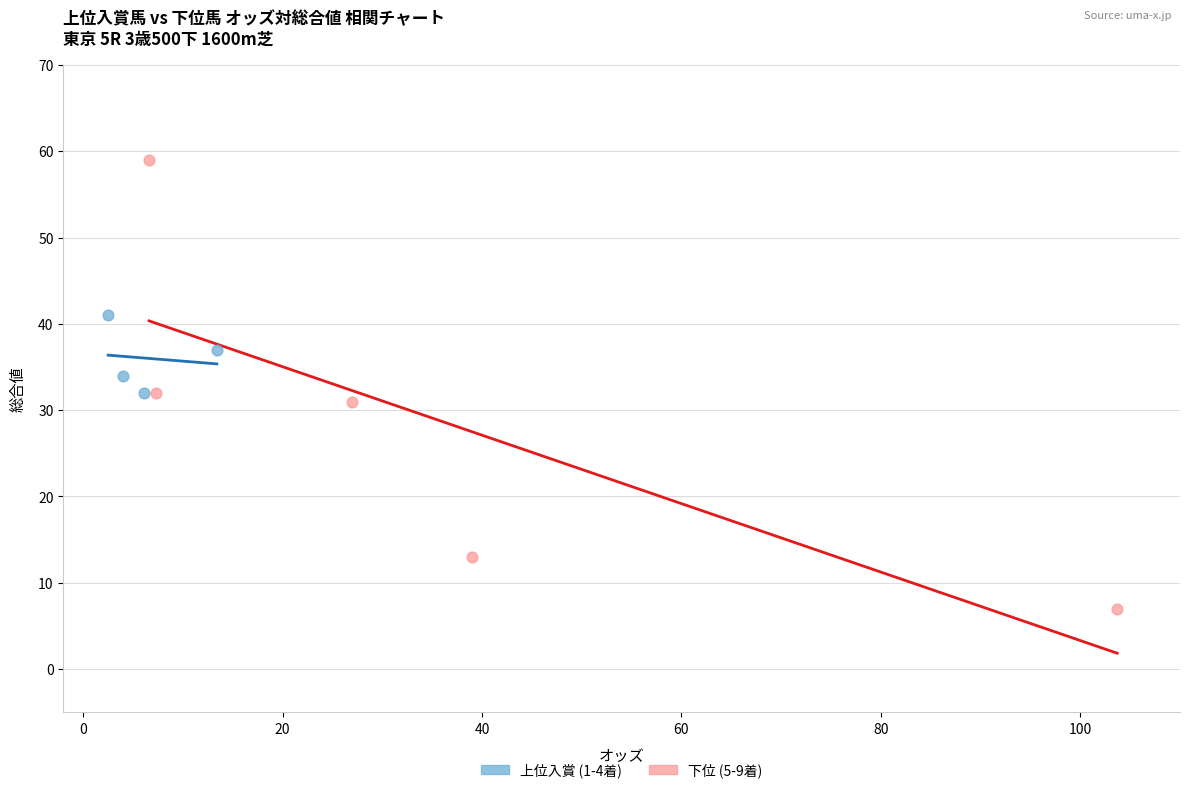

Which series contains the lowest Y value?

下位 (5-9着)